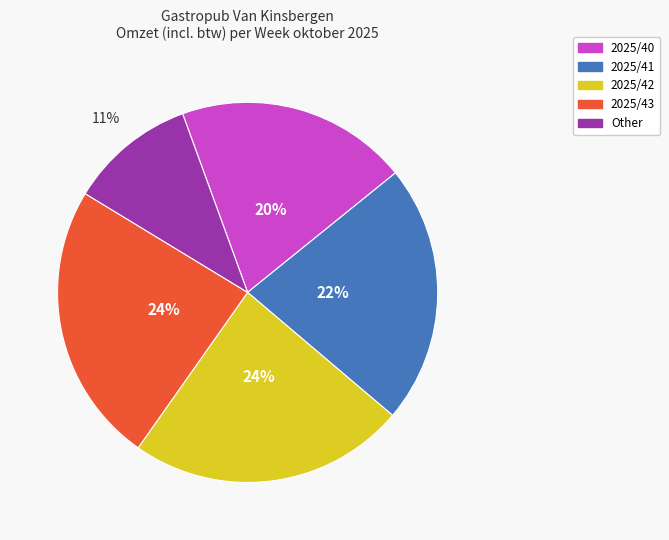

Is there any slice that represents more than half of the pie?

No